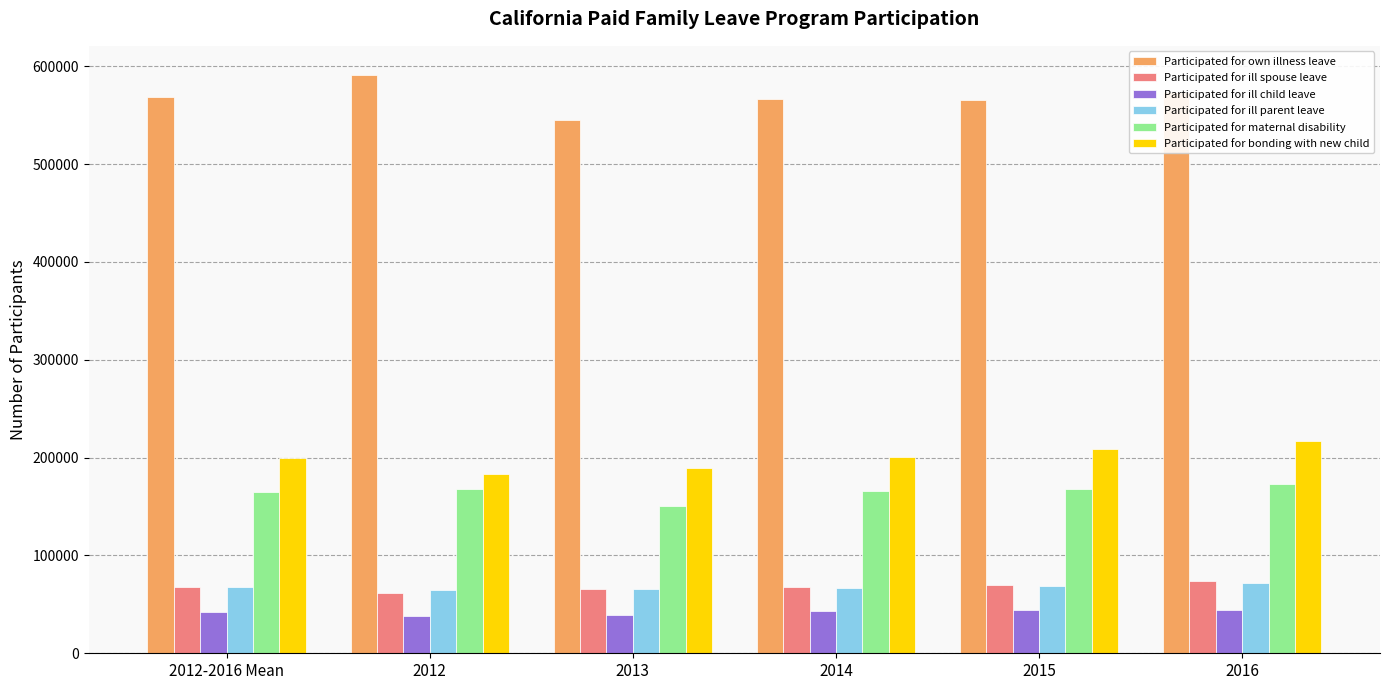

What is the total value across all series at 2014?

1110387.8